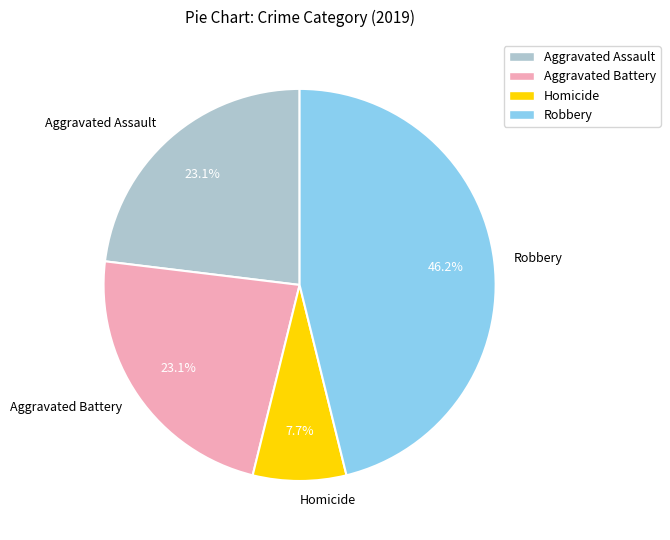

Count the number of slices in the pie.

4